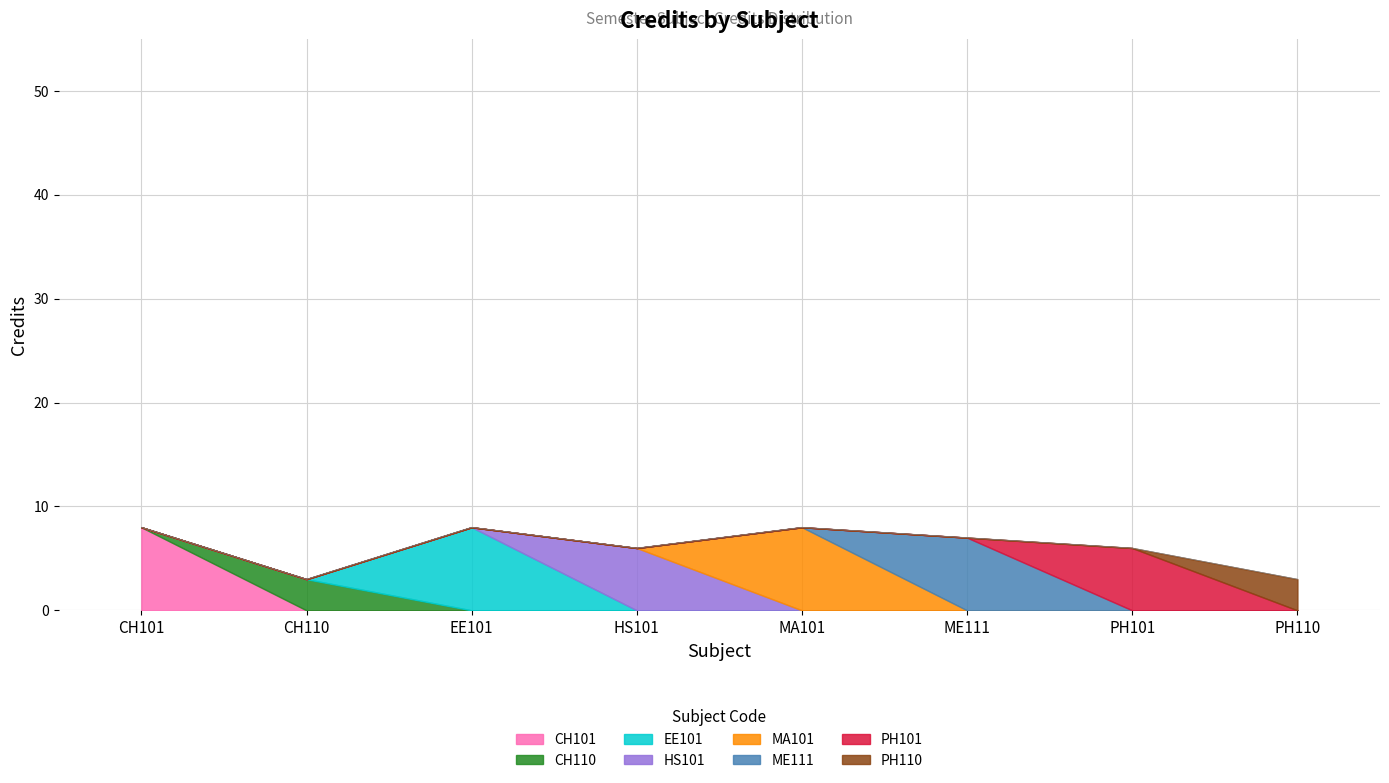

The value at HS101 is 3. True or false?

False